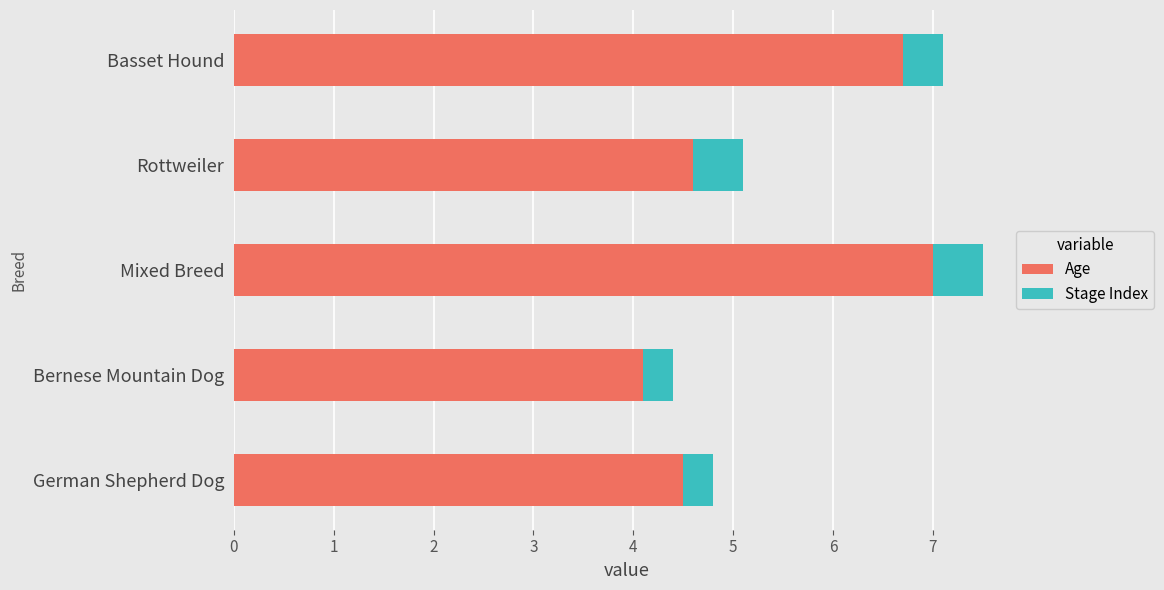

What are all the series names shown in the legend?

Age, Stage Index